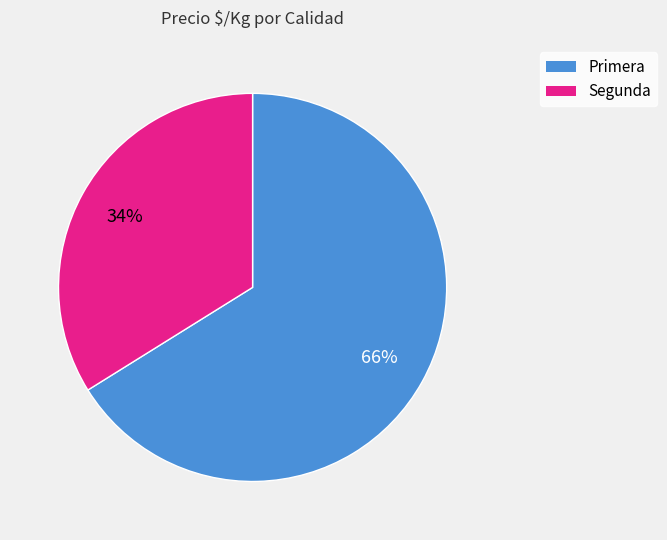

Combined, do Segunda and Primera account for over 50%?

Yes